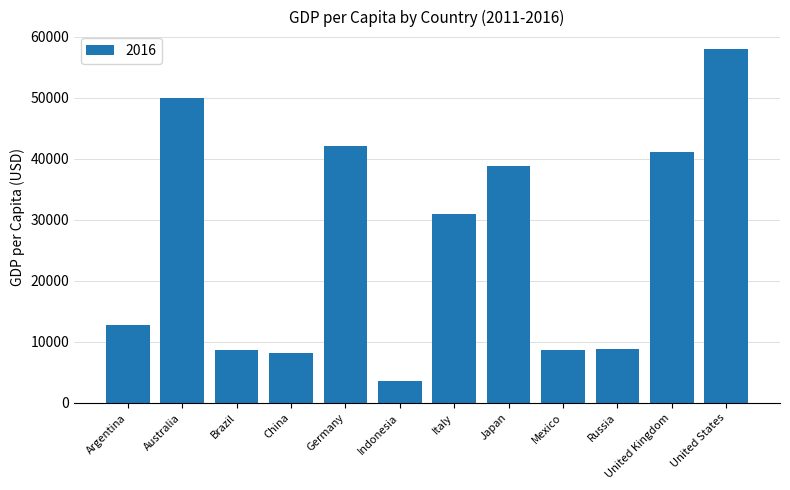

What is the average value?

25966.4